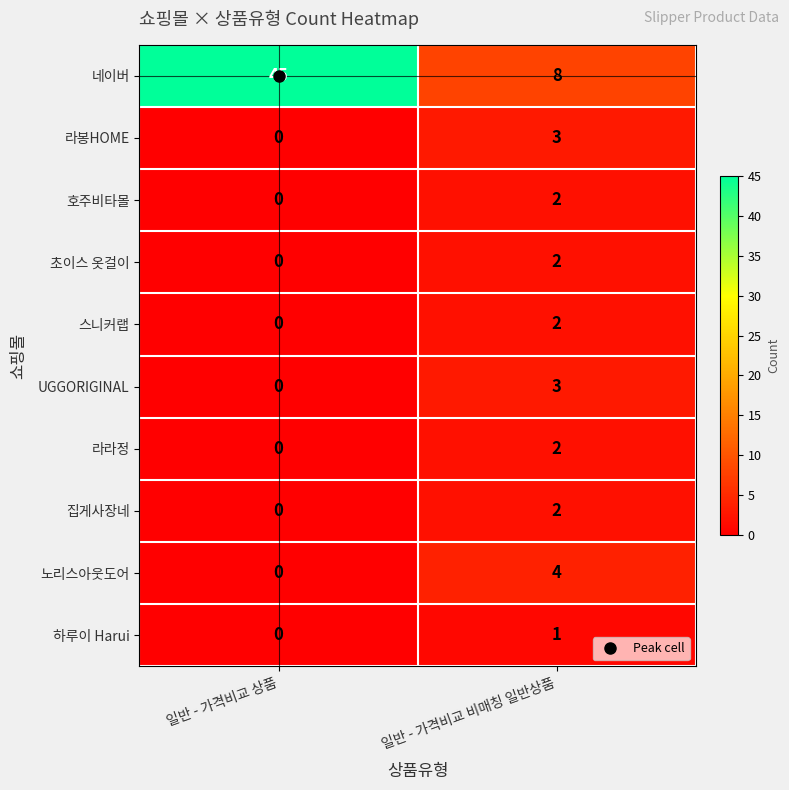

What is the approximate value of 네이버 at 일반 - 가격비교 상품?

45